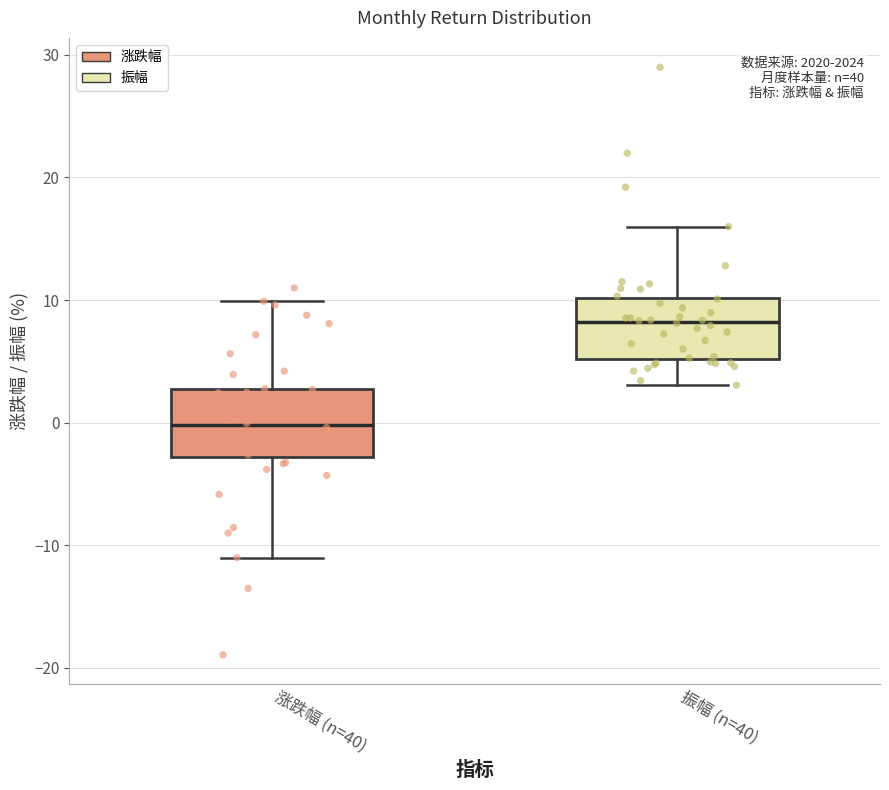

Reading left to right, transcribe this box plot: for each box, give where its median line is, the range the box spans, and where its two whiskers end, as read against the y-axis. The values are not printed on the chart, so give them approximately, as read against the axis.

涨跌幅 (n=40): median 0, box -3 to 3, whiskers -11 to 10
振幅 (n=40): median 8, box 5 to 10, whiskers 3 to 16